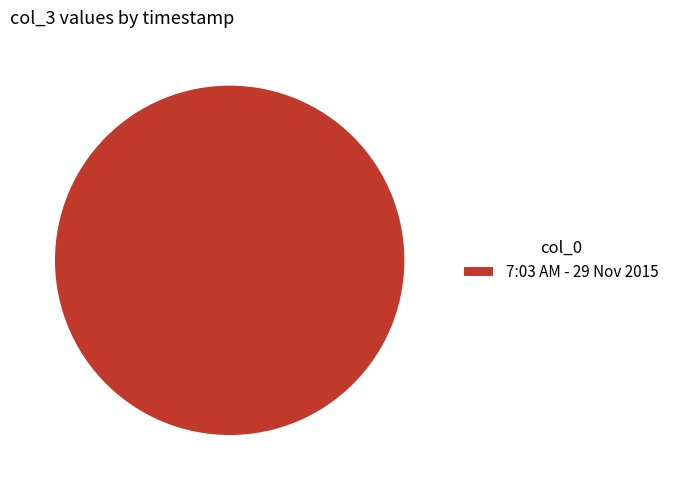

Is it true that 7:03 AM - 29 Nov 2015 is 95% of the pie?

False